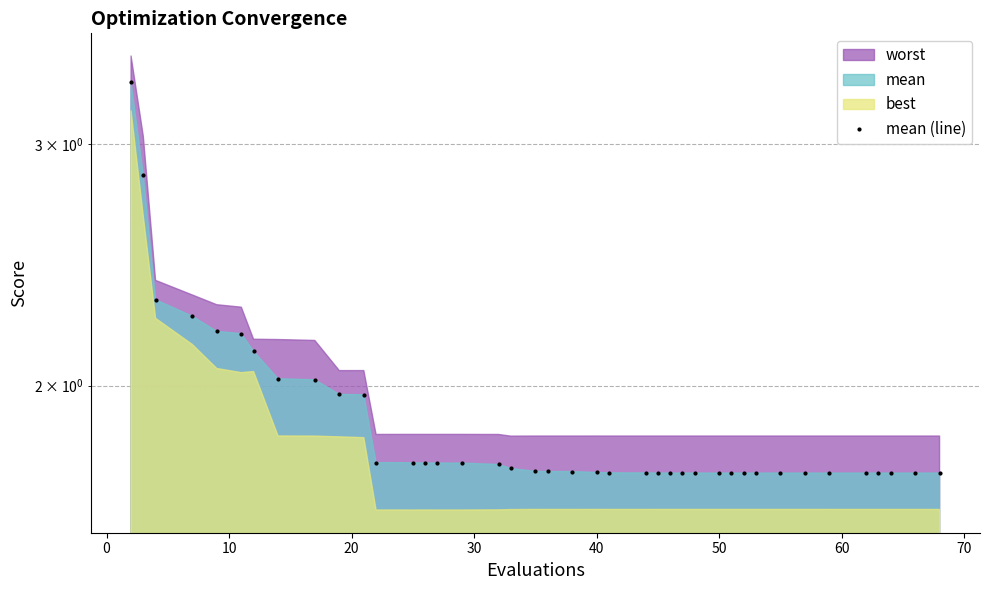

What is the average value?

1.9